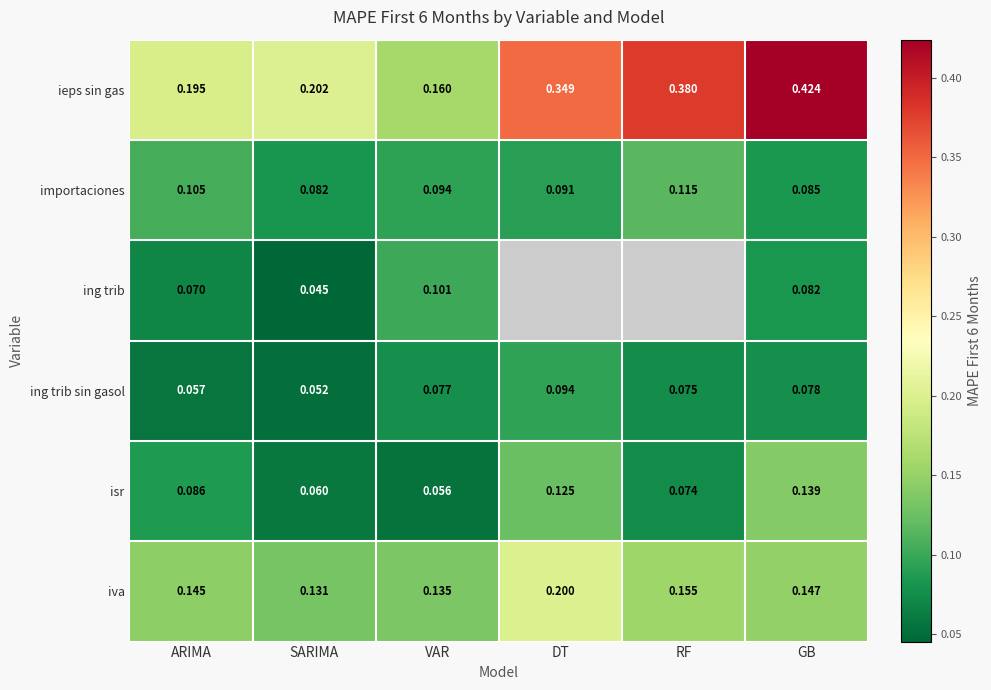

Which has a higher value, ARIMA or RF?

RF